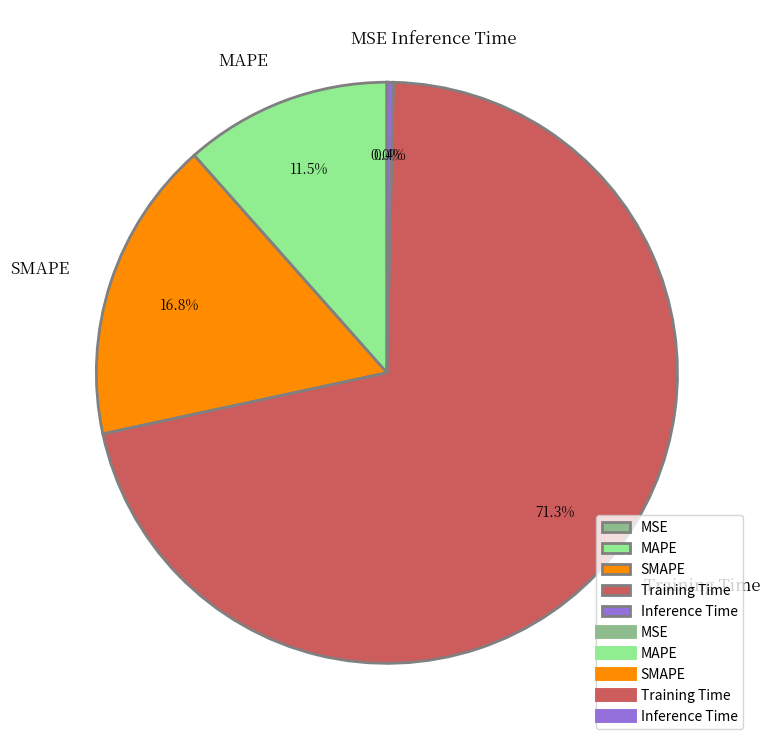

Is Inference Time the majority of the pie?

No